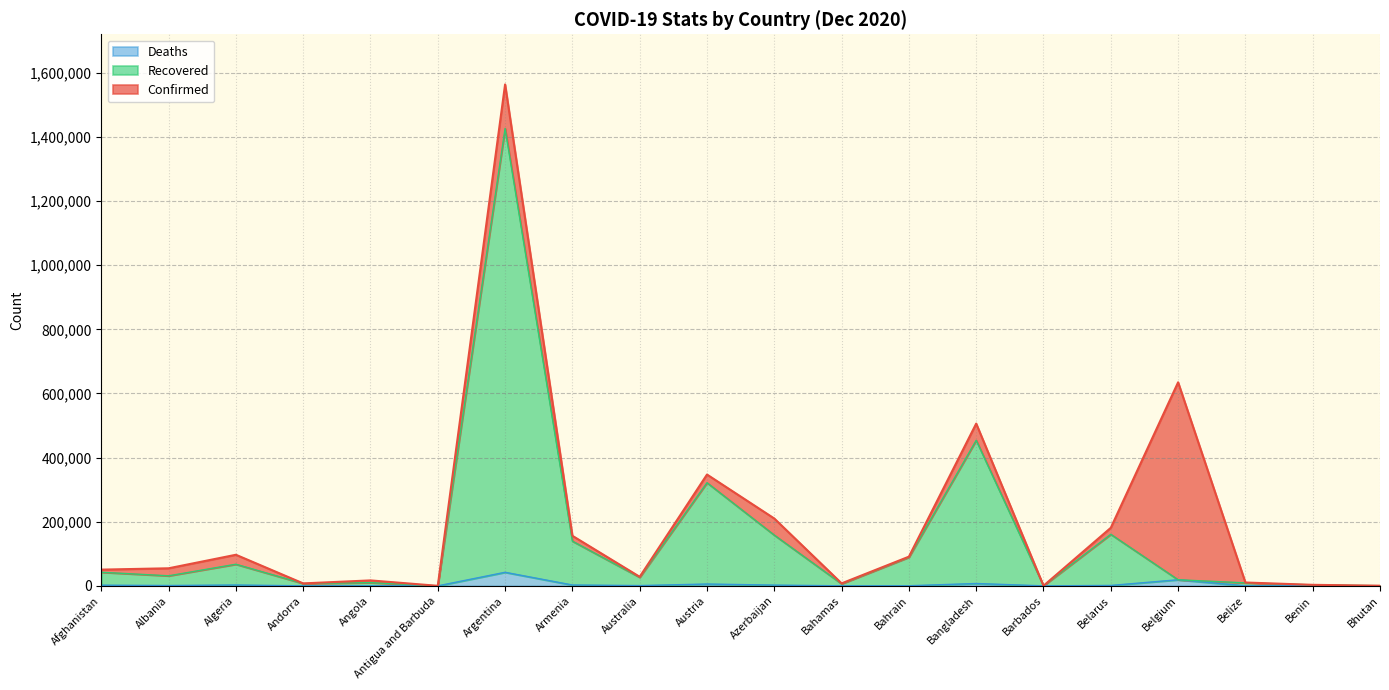

What is the spread (max minus min) of values at Bahamas?

7619